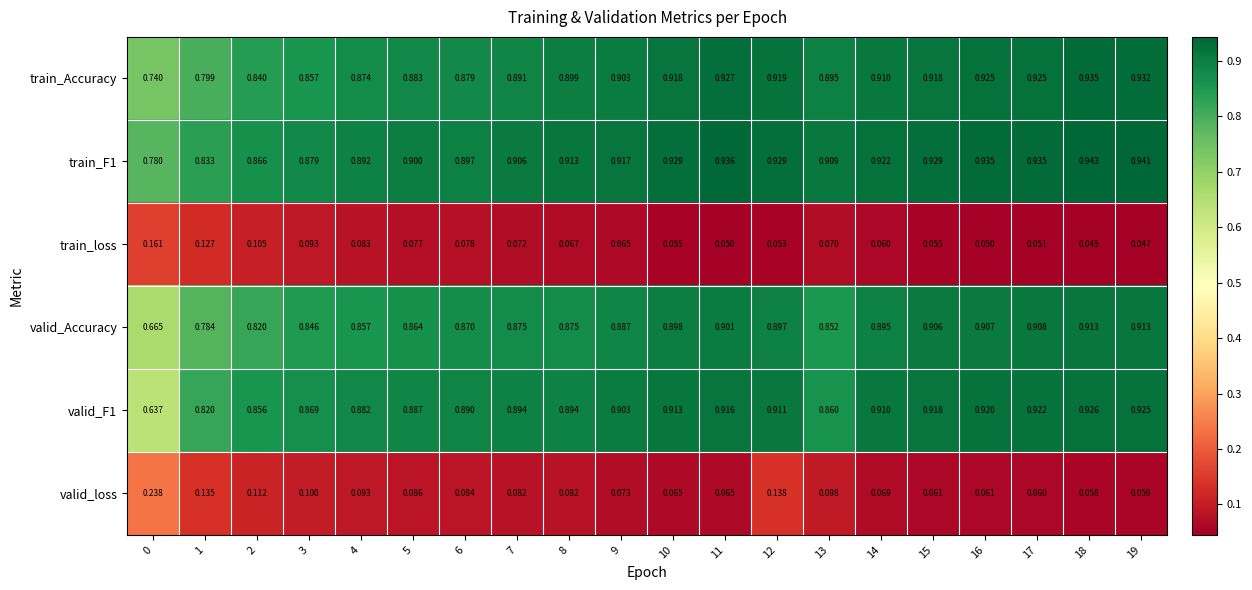

Which series has the largest total across all categories?

train_F1